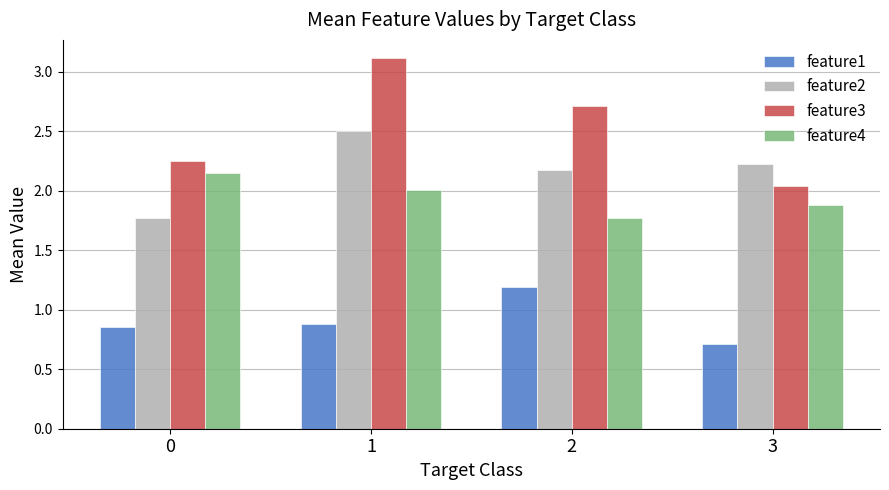

At how many categories does at least one series exceed 1?

4